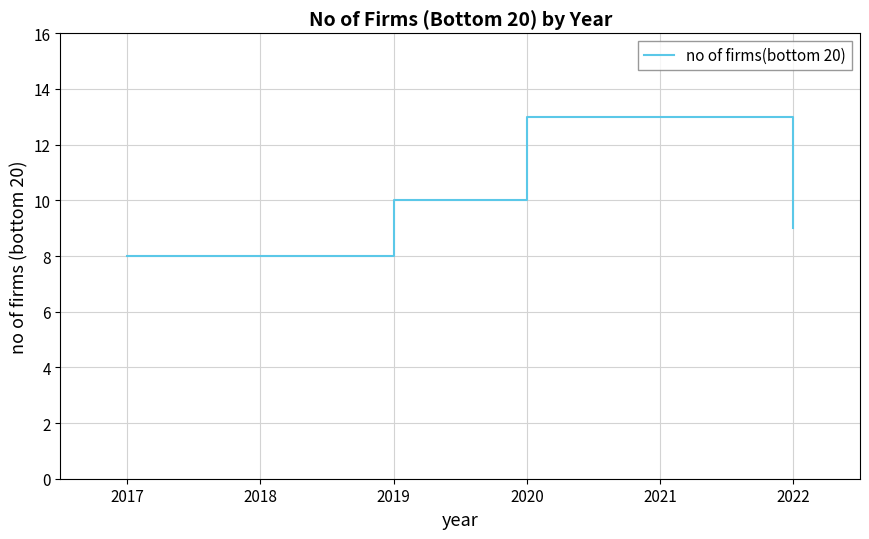

How many lines are shown in the chart?

1